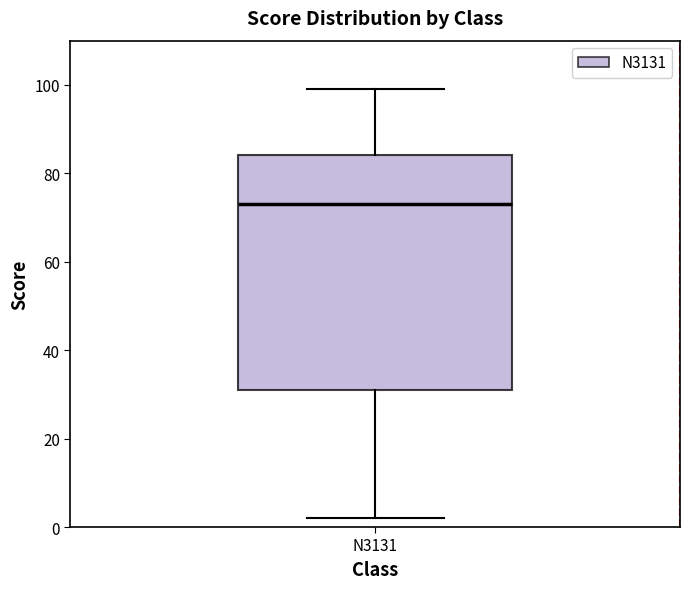

Read this box plot against the y-axis: the position of the median line, the range covered by the box, and the ends of both whiskers. The values are not printed on the chart, so give them approximately, as read against the axis.

median 74, box 32 to 84, whiskers 2 to 100